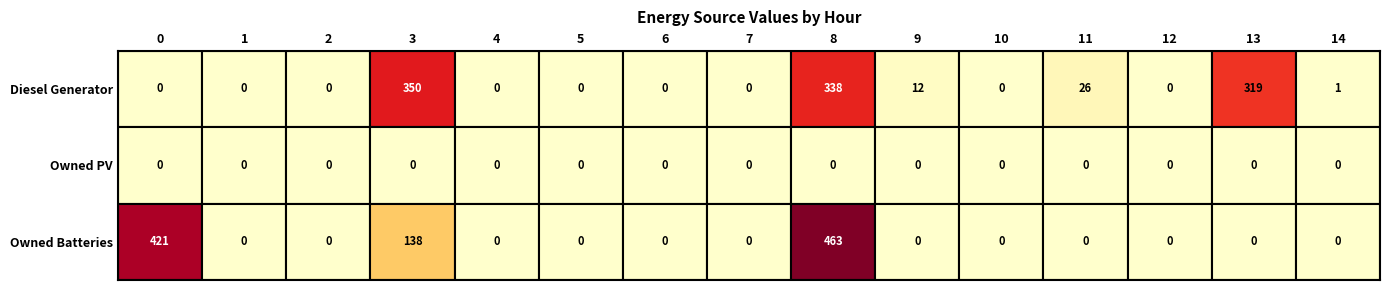

The value of Owned Batteries at 1 is 158. True or false?

False